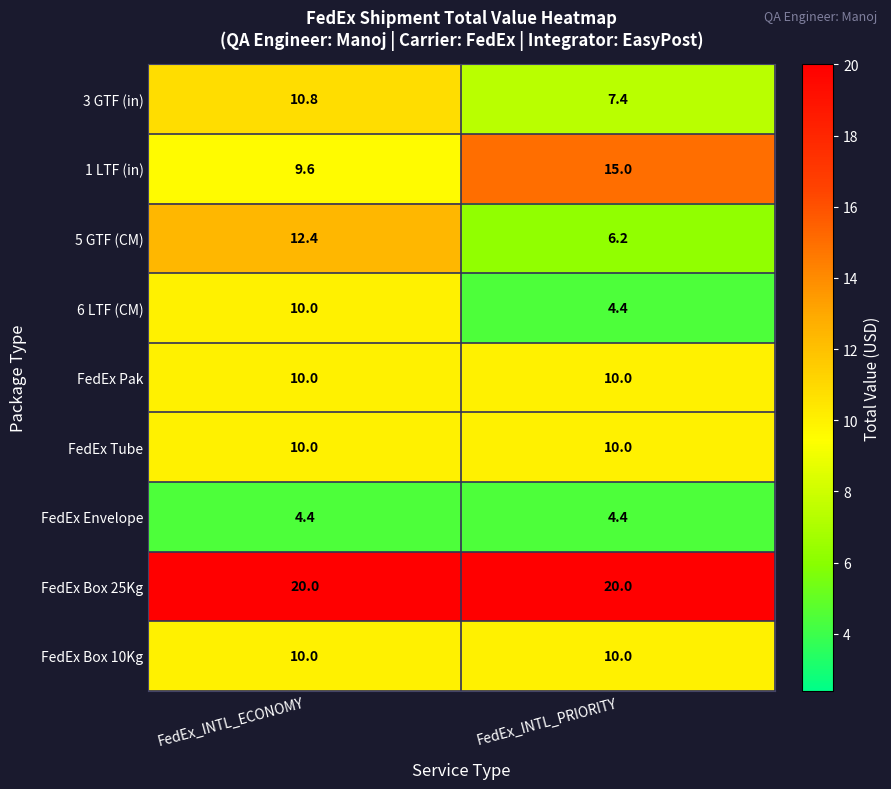

What is the average value of the 5 GTF (CM) series?

9.3